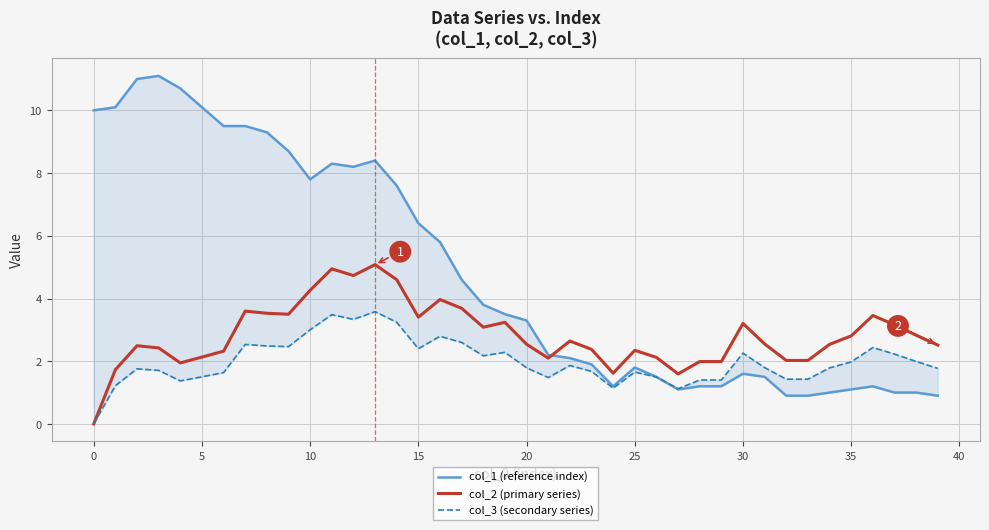

How many lines are shown in the chart?

3